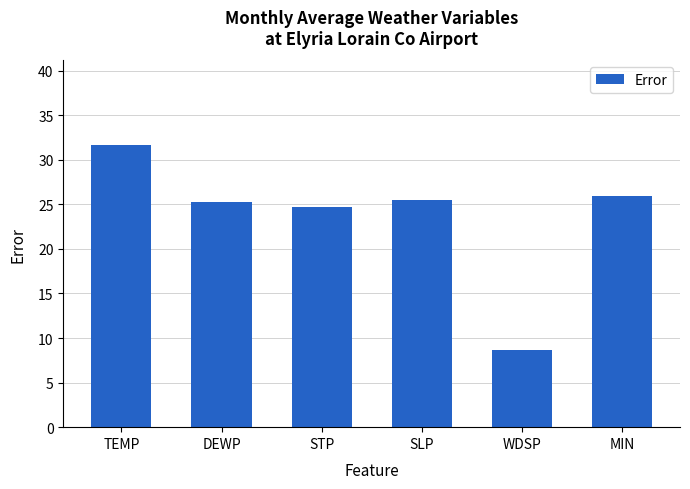

What position from the right is MIN?

1